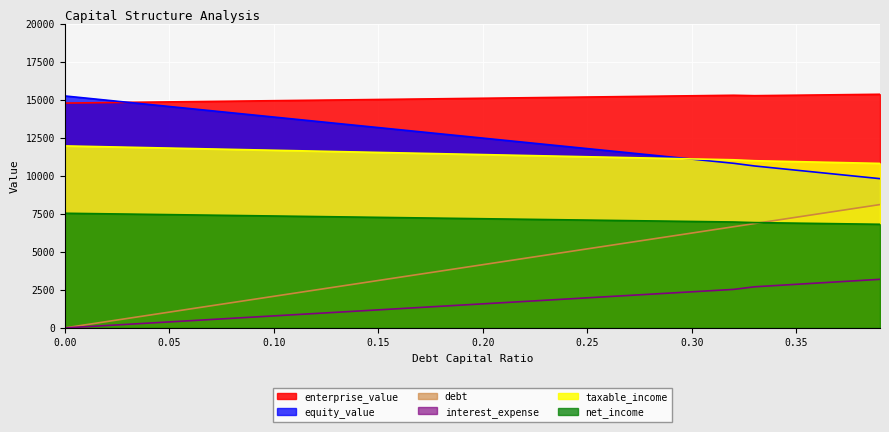

True or false: taxable_income and debt cross at least once.

False